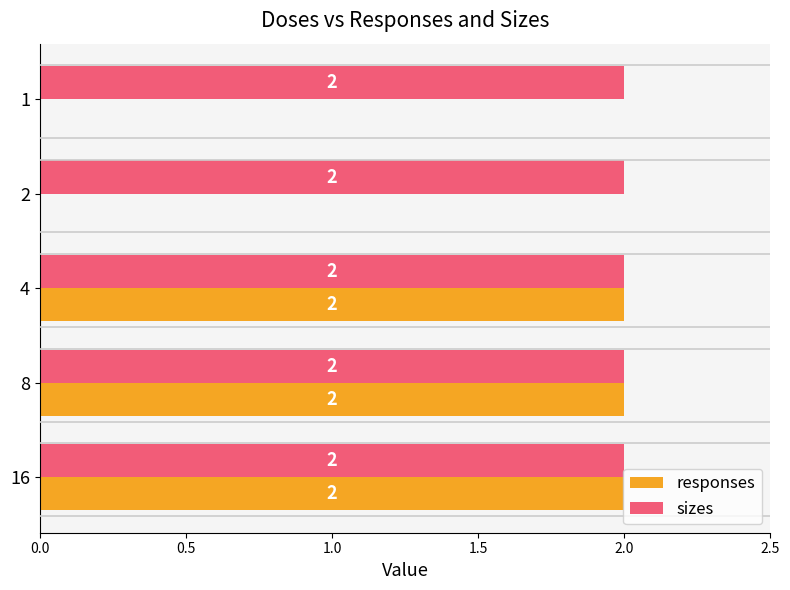

Is the value of responses at 1 greater than the value of sizes at 16?

No